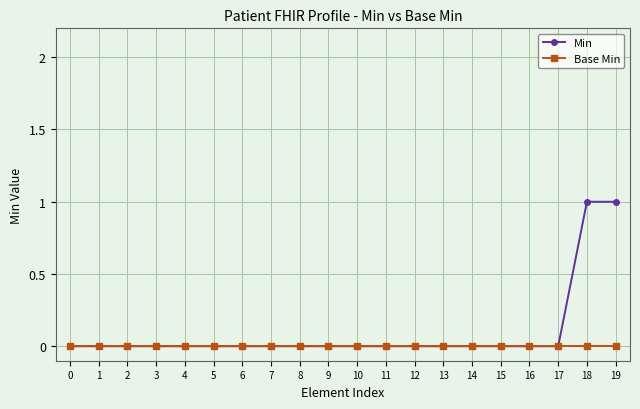

Rank the series by their average value, from highest to lowest.

Min, Base Min